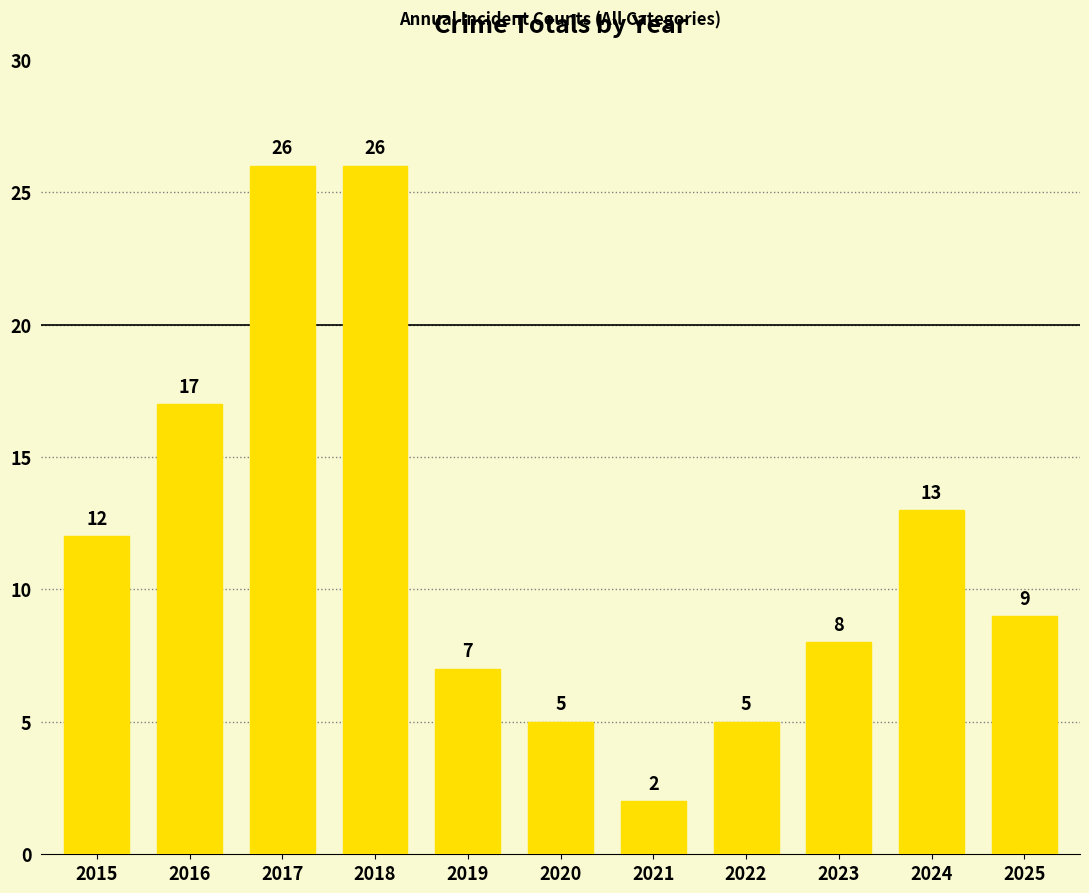

What is the maximum value shown in the chart?

26